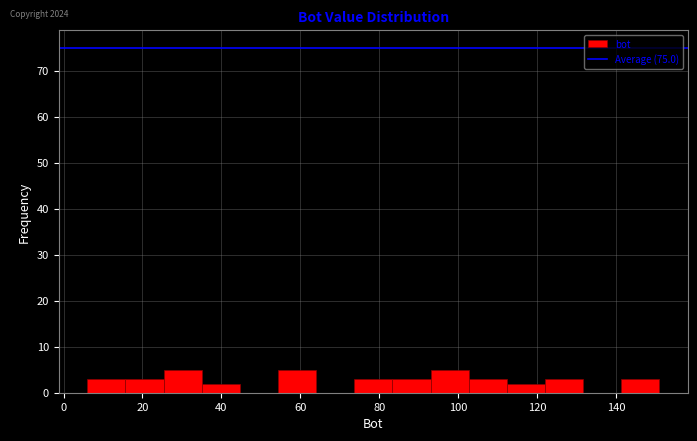

Reading left to right, list every bar in this chart as the range it spans on the x-axis followed by its height. Neither the bar edges nor the heights are printed on the chart, so give them approximately, as read against the axes.

6 to 16: 3
16 to 26: 3
26 to 36: 5
36 to 44: 2
44 to 54: 0
54 to 64: 5
64 to 74: 0
74 to 84: 3
84 to 94: 3
94 to 102: 5
102 to 112: 3
112 to 122: 2
122 to 132: 3
132 to 142: 0
142 to 152: 3